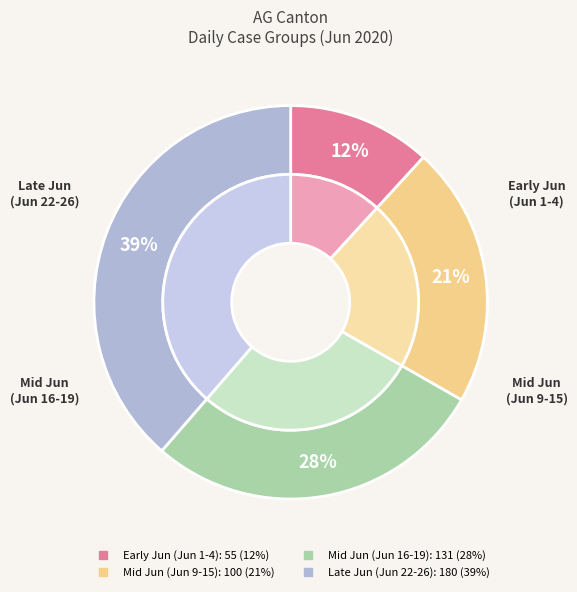

What percentage do 2020-06-01 and 2020-06-14 together represent?

7.5%